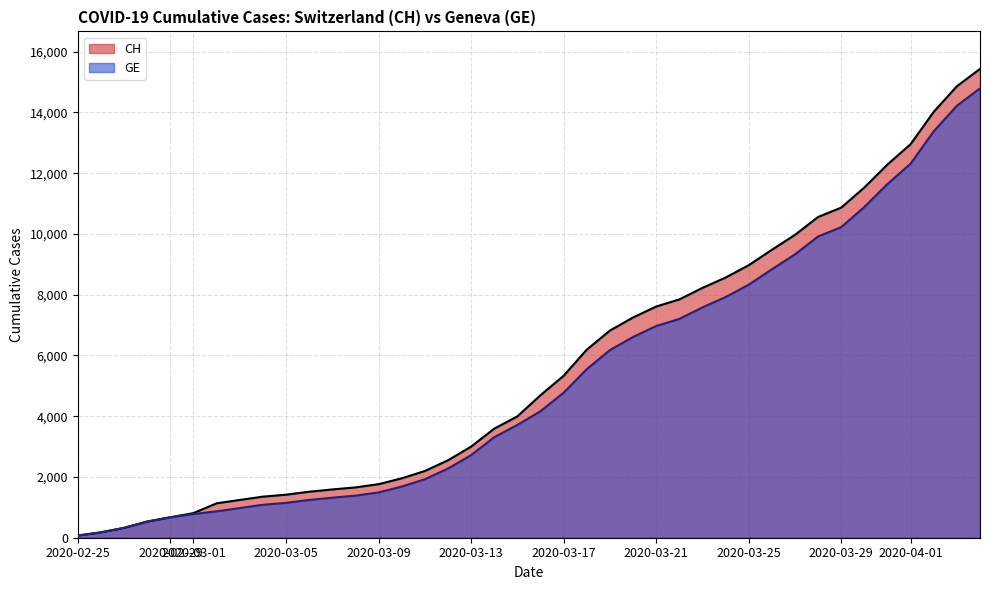

What is the highest value of the GE series?

14791